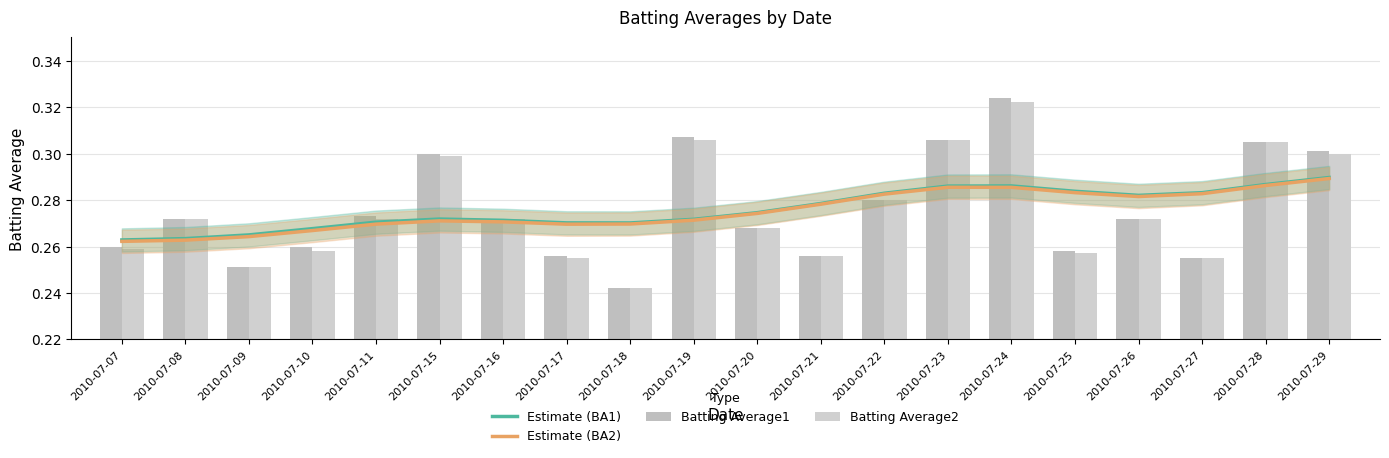

What are all the series names shown in the legend?

Estimate (BA1), Estimate (BA2), Batting Average1, Batting Average2